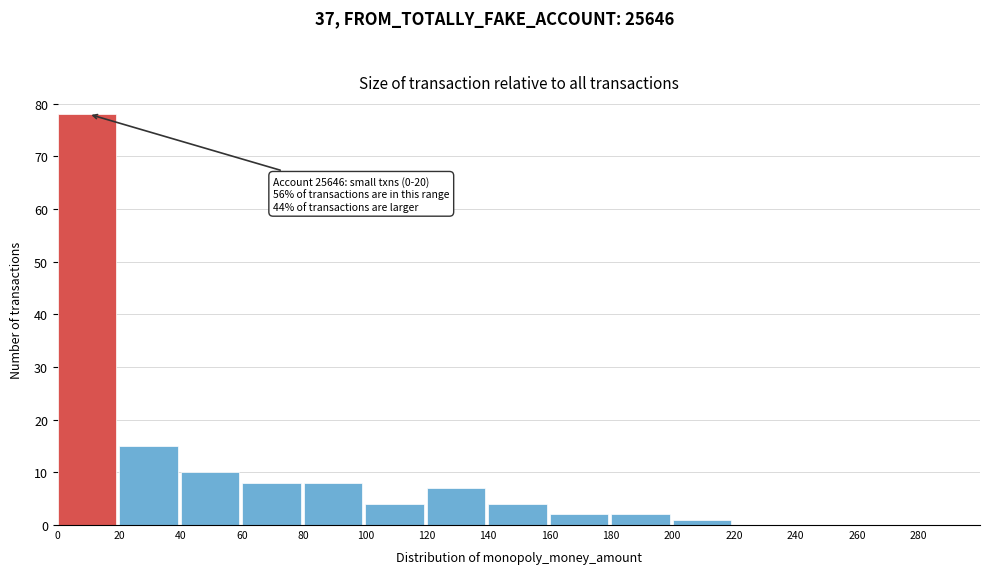

Over which range of the x-axis is the bar tallest?

0 to 20